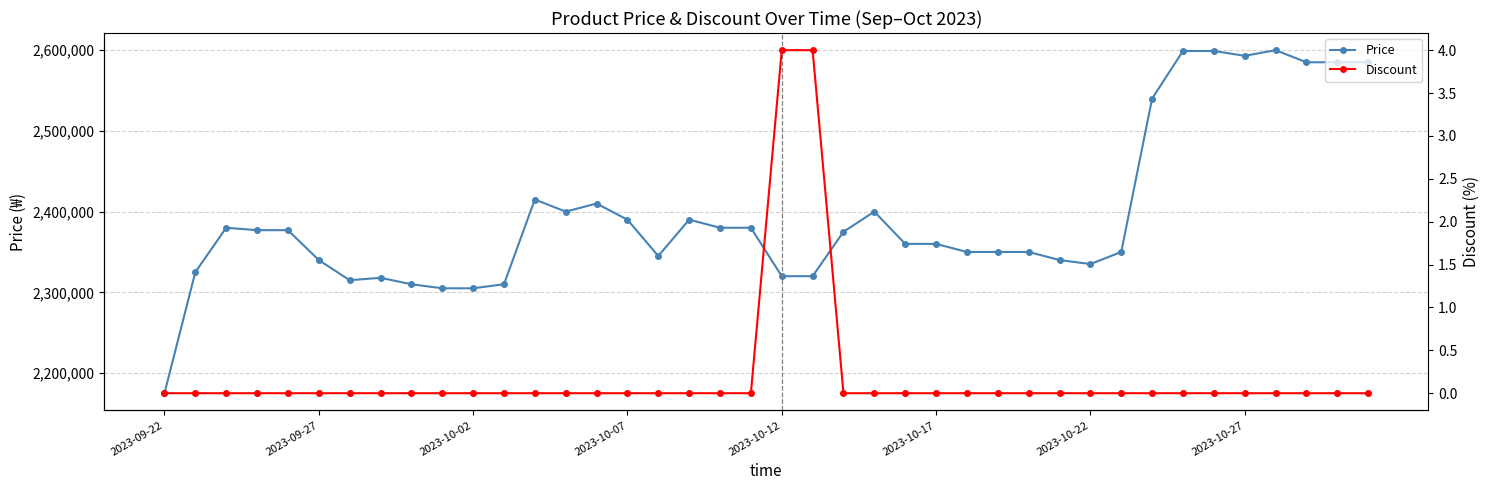

What is the lowest value of the Price series?

2175000